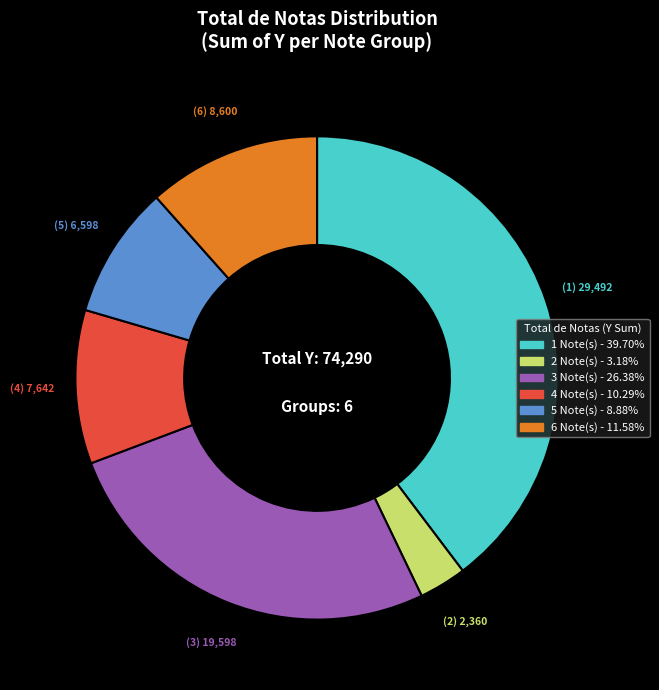

Is there a majority slice in this chart?

No